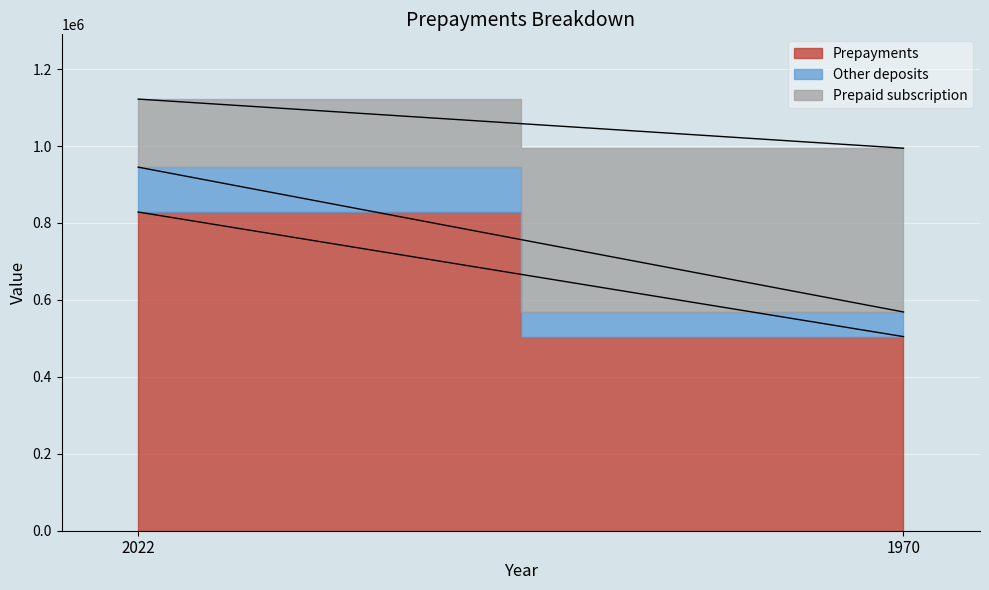

Does the chart display data point markers on the line(s)?

No